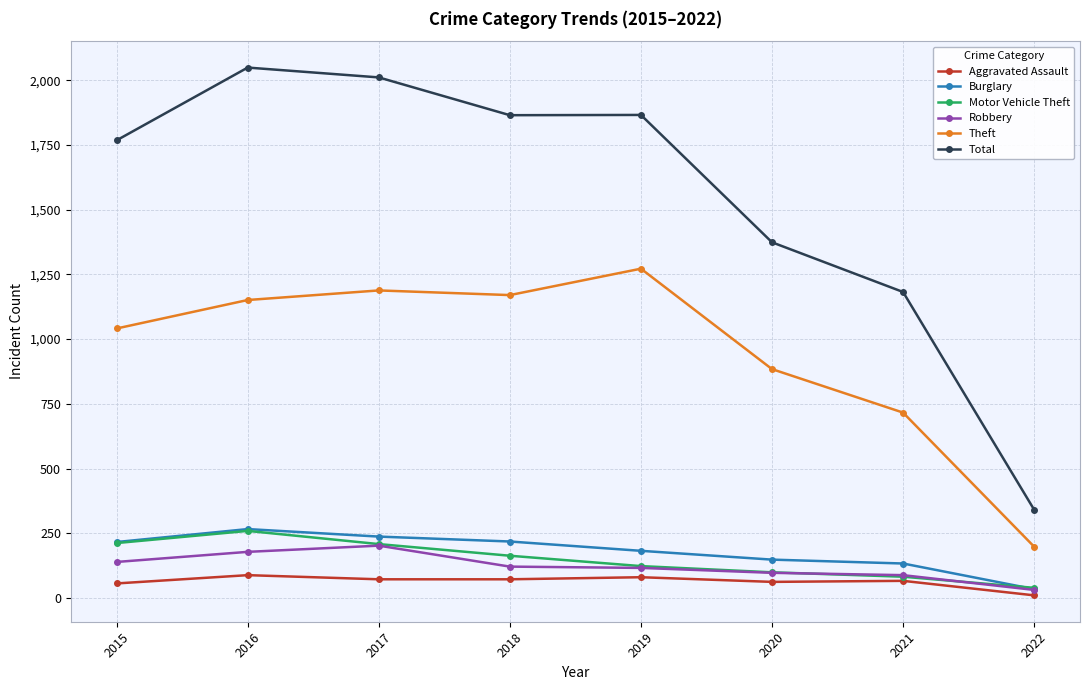

Which series changed the most between 2017 and 2020?

Total